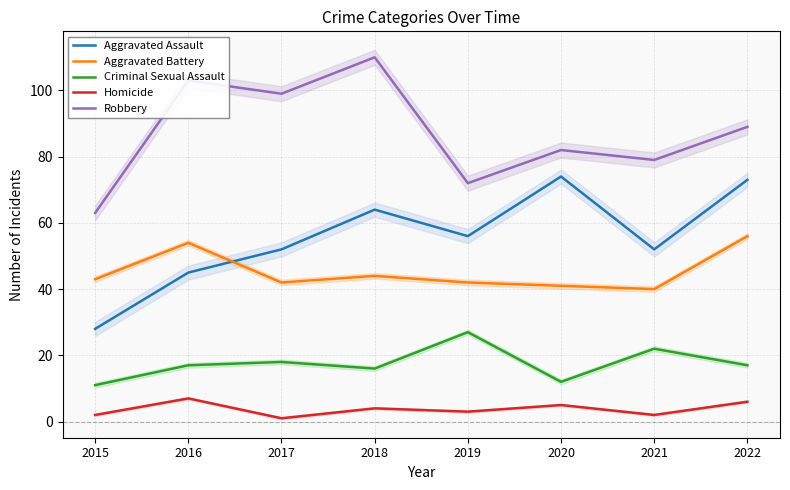

What is the difference between the second highest and second lowest values in the Aggravated Battery series?

13